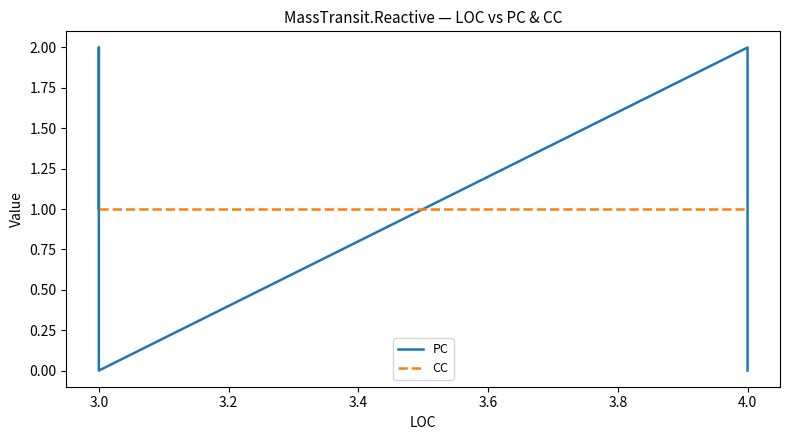

Is the value of PC at 3.0 greater than the value of CC at 4.0?

No